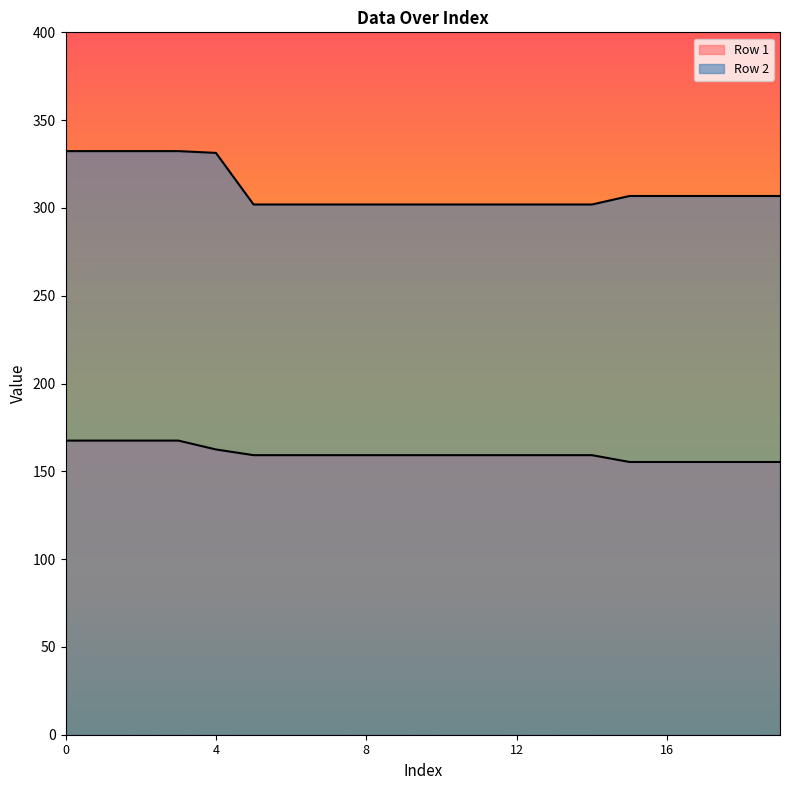

What is the value of the Row 1 point at the 9th from the left?

159.2